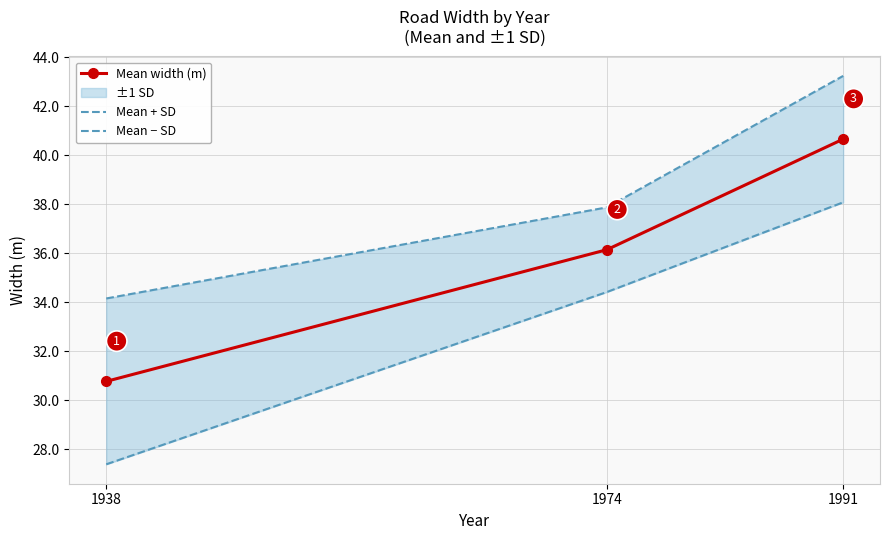

Reading left to right, transcribe all the data shown in this chart.

Mean width (m): 30.8	36.1	40.7
Mean + SD: 34.2	37.9	43.2
Mean − SD: 27.4	34.4	38.1